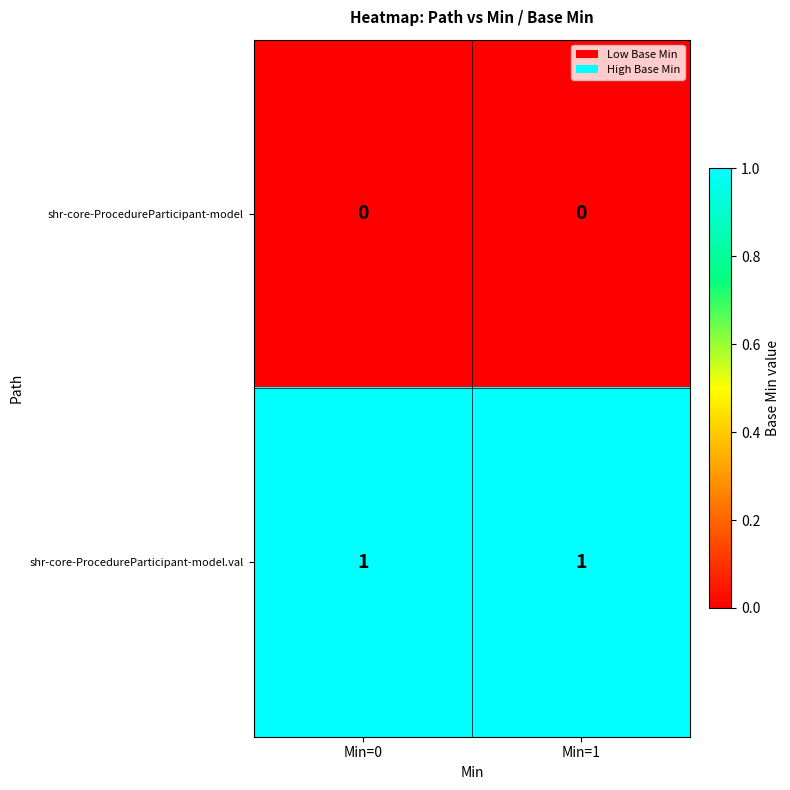

List the series in order of their overall mean, lowest first.

shr-core-ProcedureParticipant-model, shr-core-ProcedureParticipant-model.val